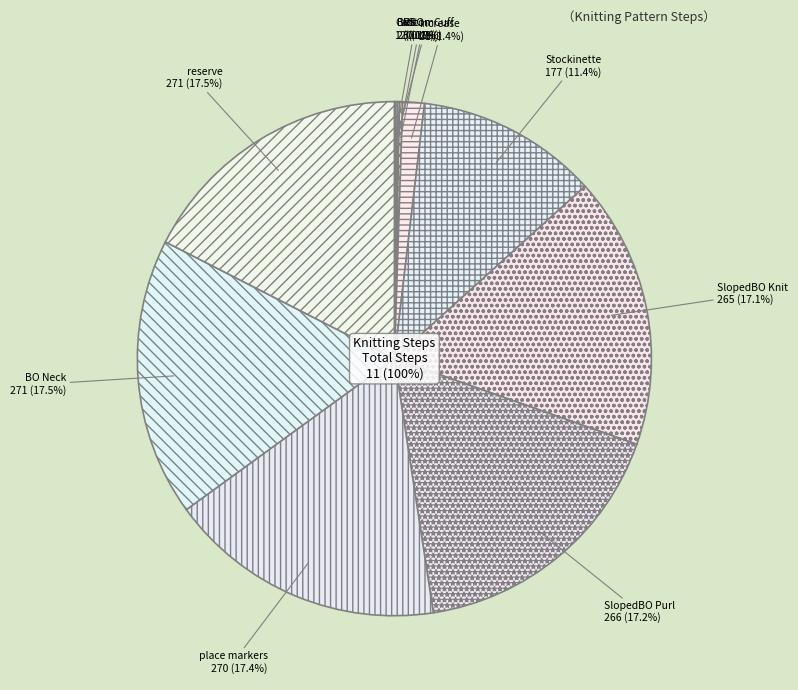

Which has a higher value, increase or RS?

increase